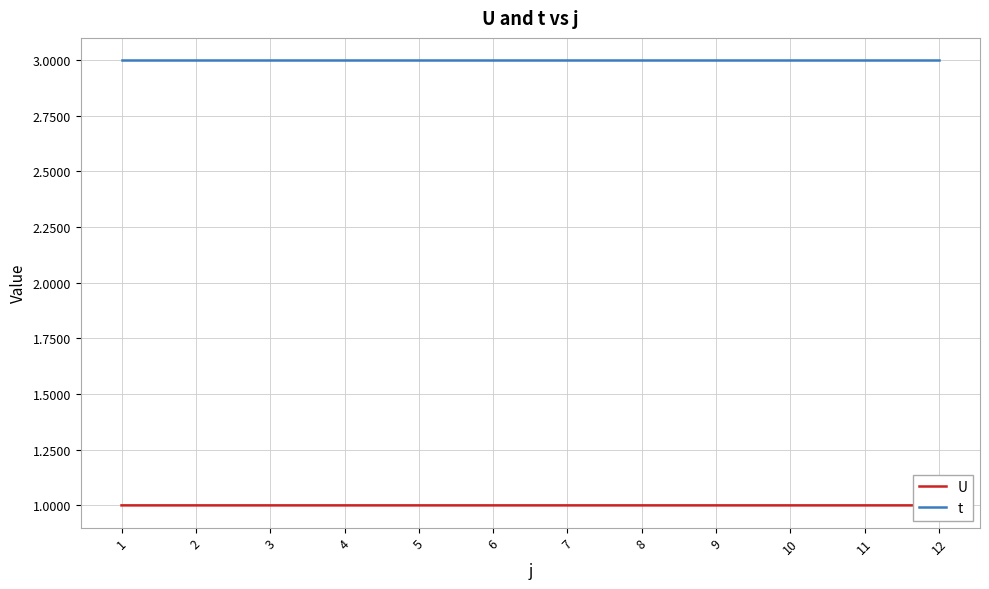

What is the minimum value shown in the chart?

1.0